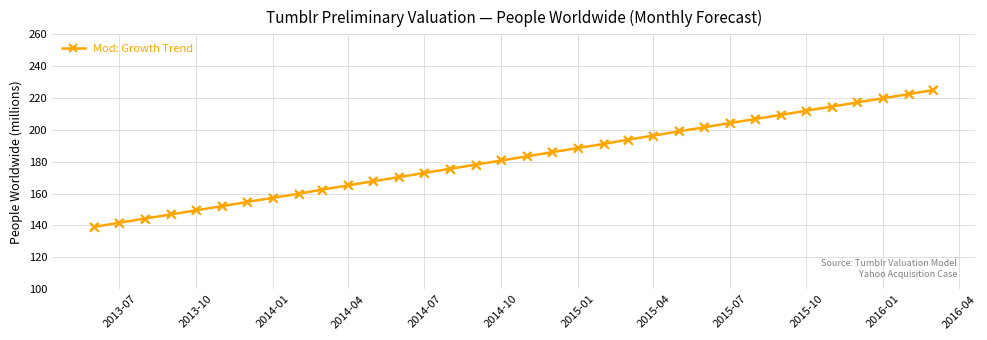

What is the value of the 12th point from the left?

167.8